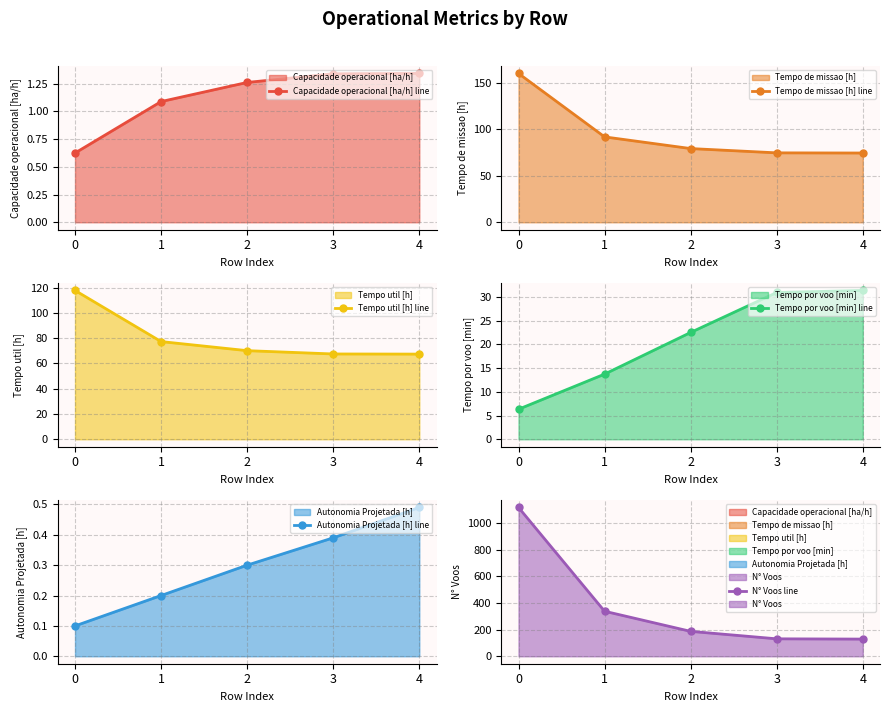

Reading left to right, what are all the values shown in this chart?

Capacidade operacional [ha/h] line: 0=0.6	1=1.1	2=1.3	3=1.3	4=1.3
Tempo de missao [h] line: 0=160.0	1=91.8	2=79.2	3=74.6	4=74.4
Tempo util [h] line: 0=117.8	1=77.3	2=70.2	3=67.5	4=67.4
Tempo por voo [min] line: 0=6.3	1=13.7	2=22.5	3=30.9	4=31.4
Autonomia Projetada [h] line: 0=0.1	1=0.2	2=0.3	3=0.4	4=0.5
N° Voos line: 0=1117.0	1=338.0	2=187.0	3=131.0	4=129.0